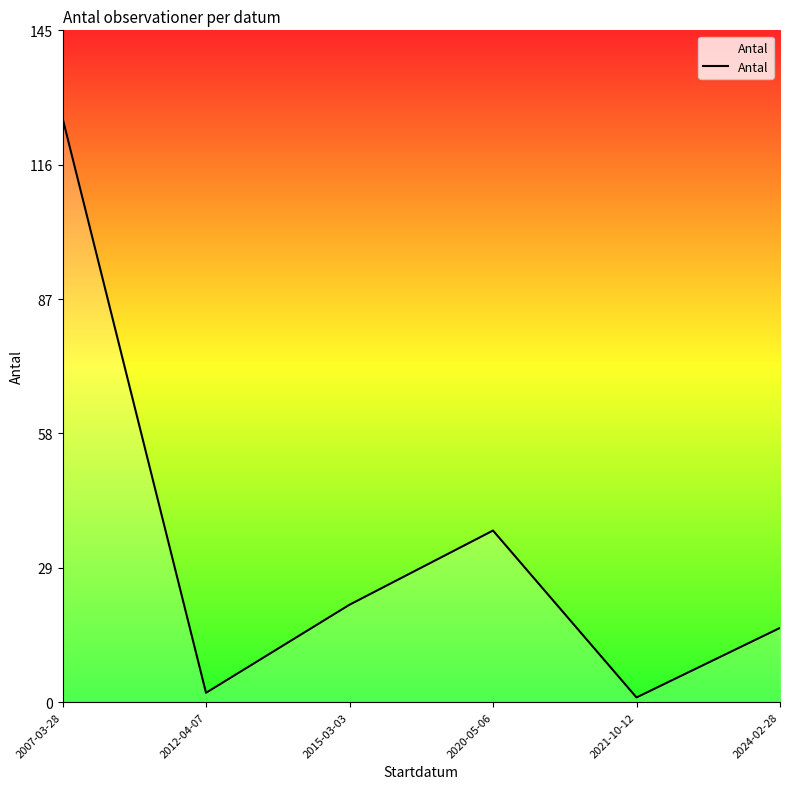

Which category has the highest value across all series?

2007-03-28